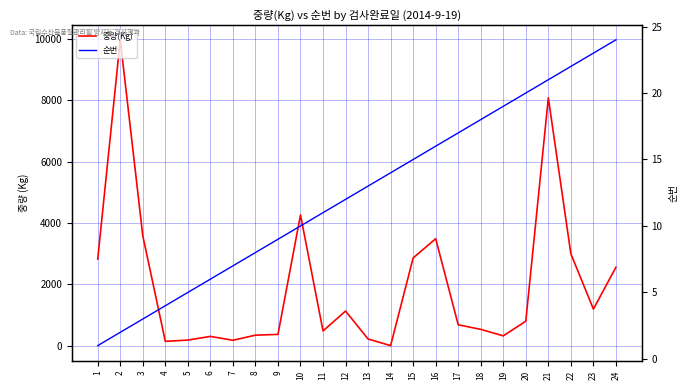

What is the minimum value shown in the chart?

1